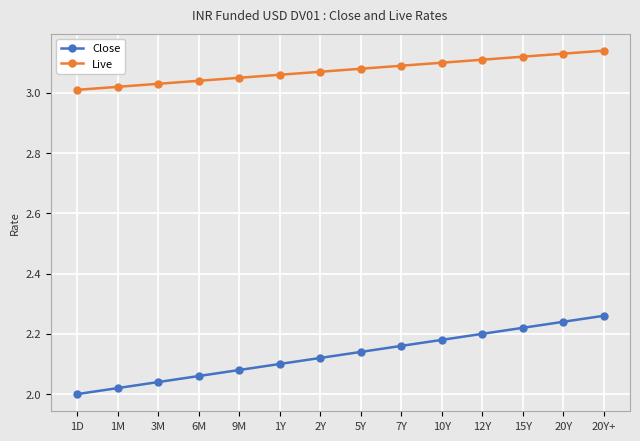

Rank the series by their maximum value, from highest to lowest.

Live, Close